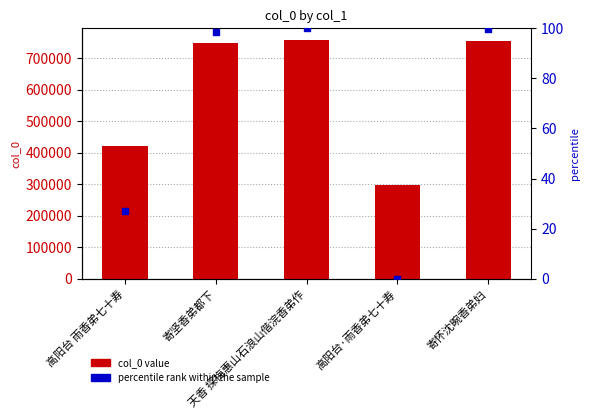

Which series contains the highest Y value?

col_0